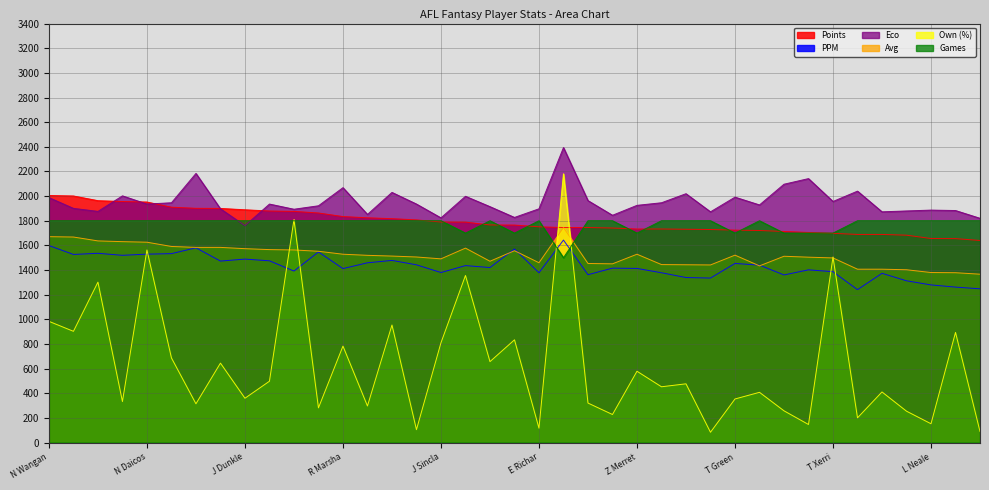

At how many categories does at least one series exceed 1806?

39